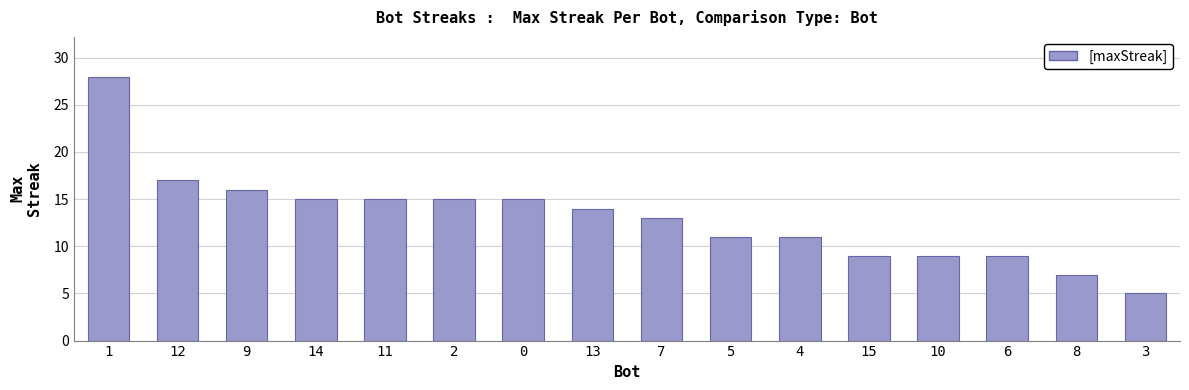

What is the difference between the maximum and second lowest values?

21